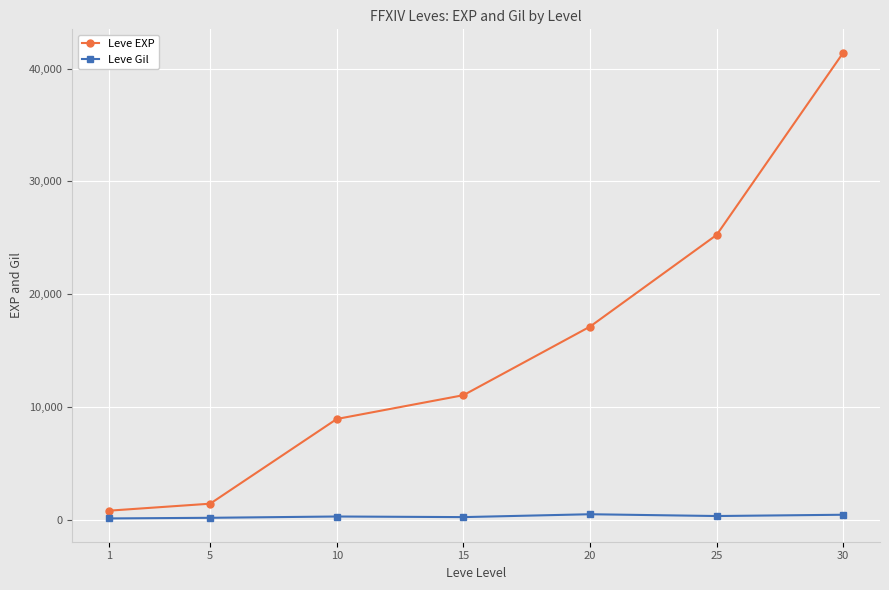

At how many categories does at least one series exceed 18789?

2